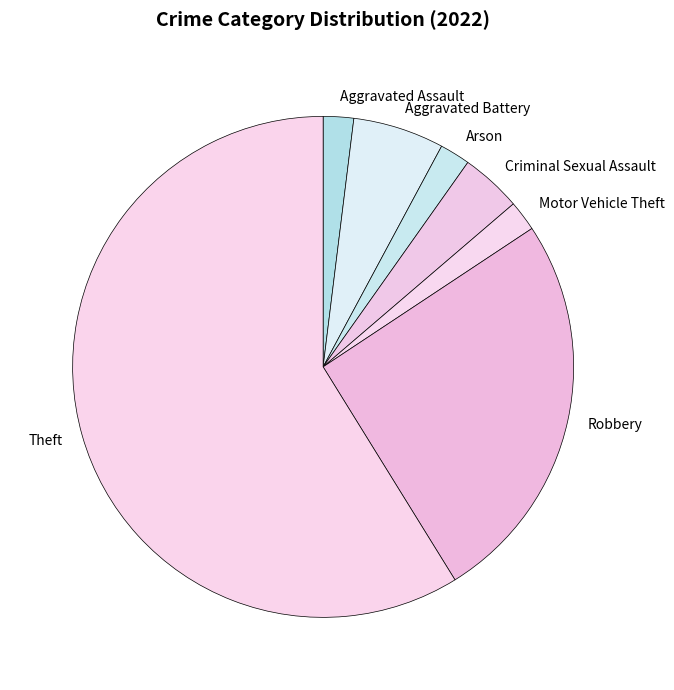

Is it true that Robbery is 25% of the pie?

True